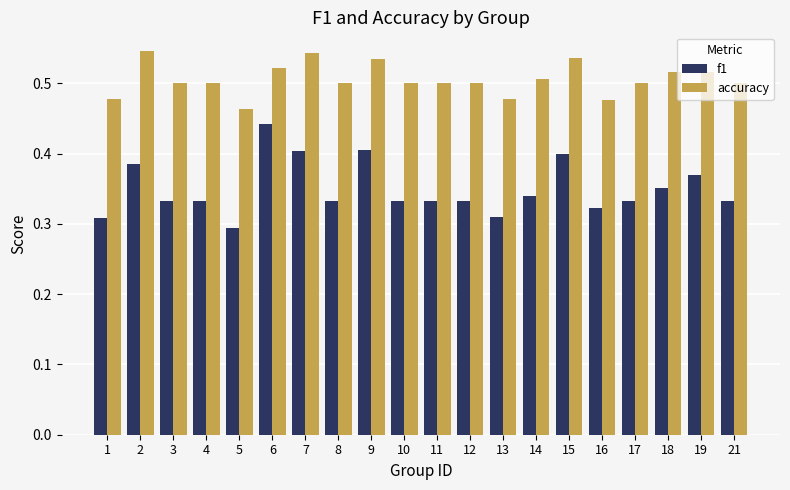

At how many categories does at least one series exceed 0?

20